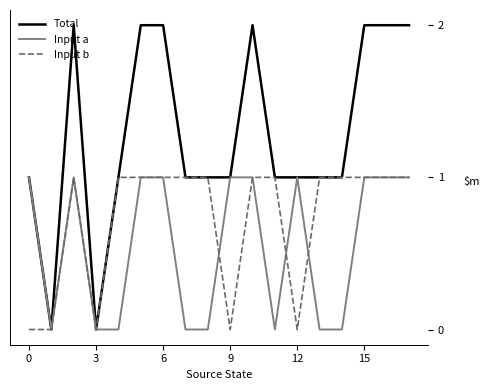

Which series has the widest spread of values?

Total